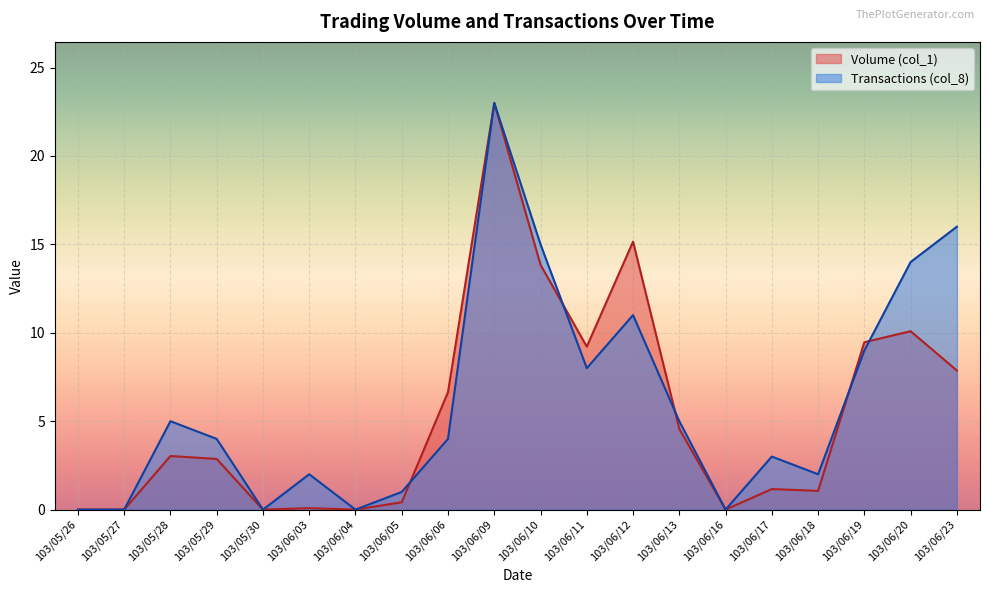

Reading left to right, transcribe all the data shown in this chart.

Volume (col_1): 0.0	0.0	3.0	2.9	0.0	0.1	0.0	0.4	6.6	23.0	13.8	9.2	15.2	4.6	0.0	1.2	1.1	9.5	10.1	7.9
Transactions (col_8): 0.0	0.0	5.0	4.0	0.0	2.0	0.0	1.0	4.0	23.0	15.0	8.0	11.0	5.0	0.0	3.0	2.0	9.0	14.0	16.0